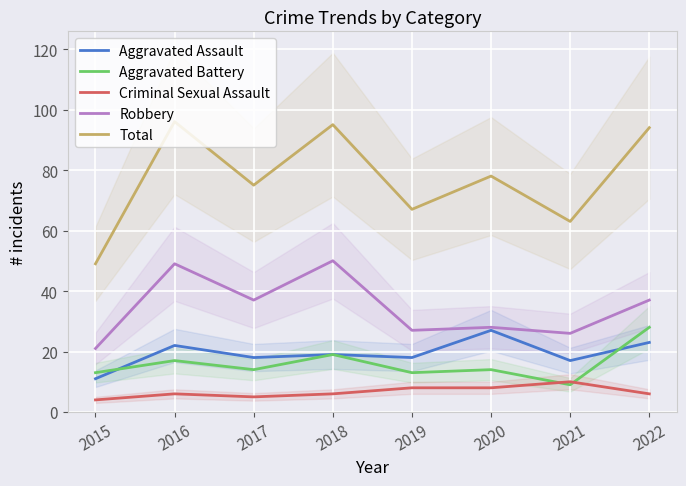

What value does the Criminal Sexual Assault series have at 2022?

6